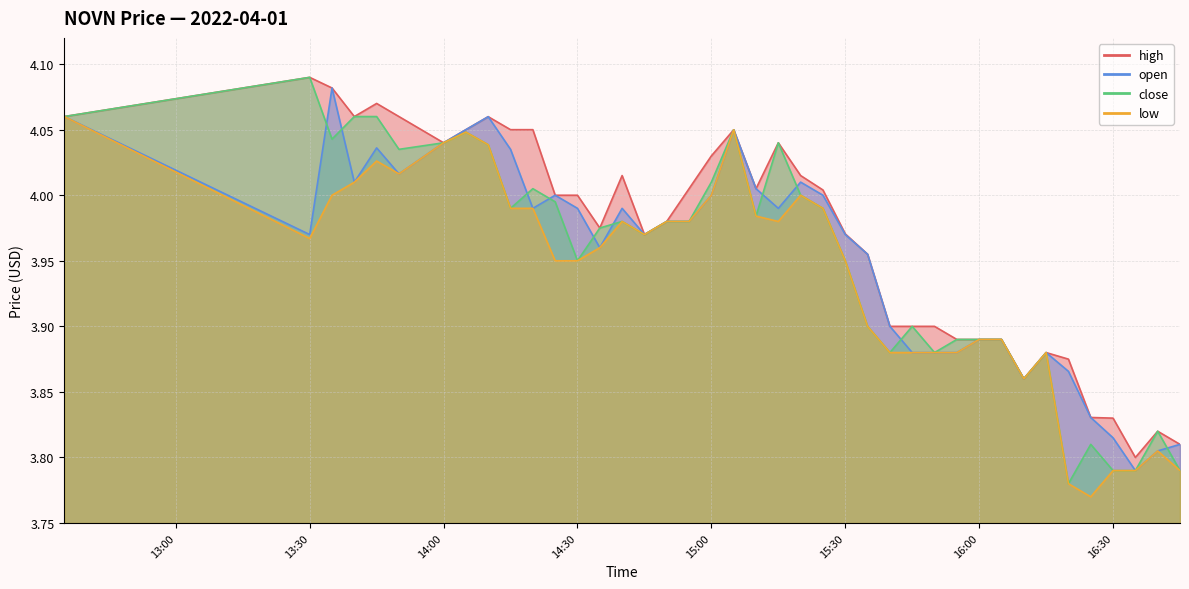

True or false: low and high intersect in this chart.

False